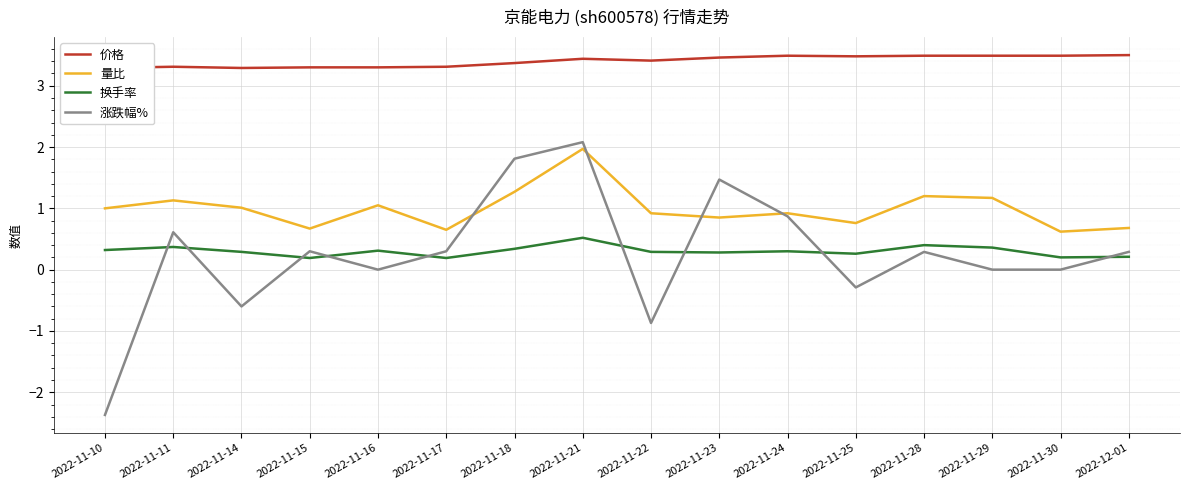

True or false: 涨跌幅% has more than 1 points higher than both neighbors.

True